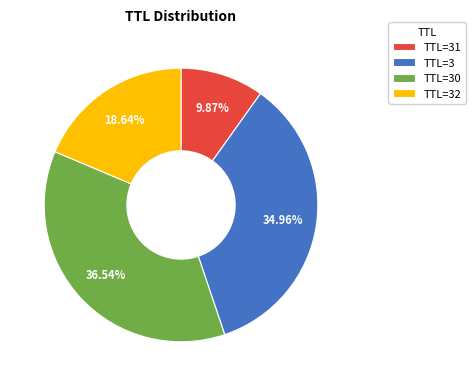

Which has a higher value, TTL=31 or TTL=3?

TTL=3